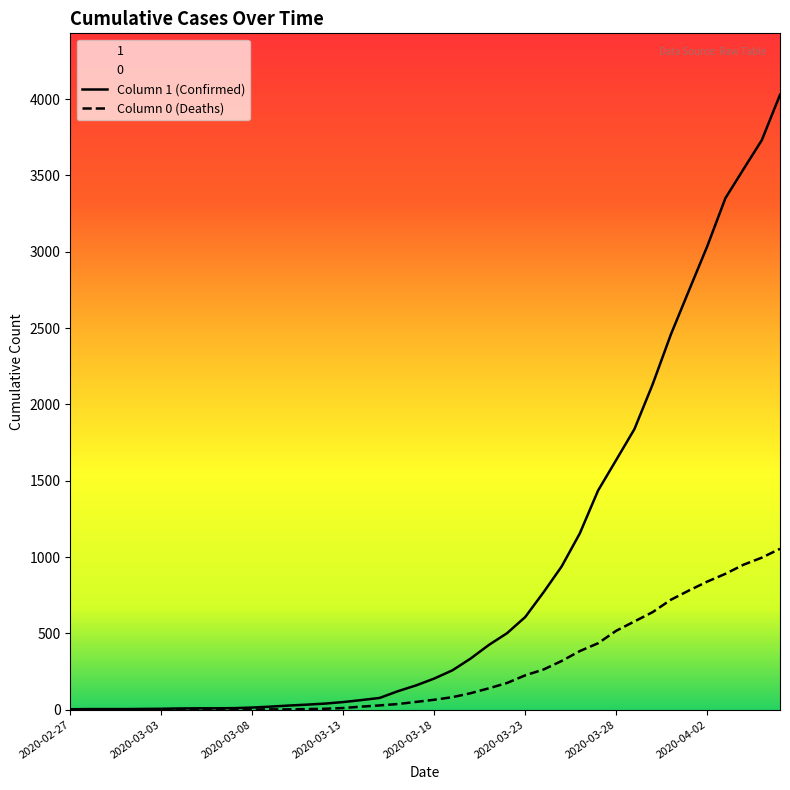

What is the difference between the maximum and minimum values in the Column 1 (Confirmed) series?

4025